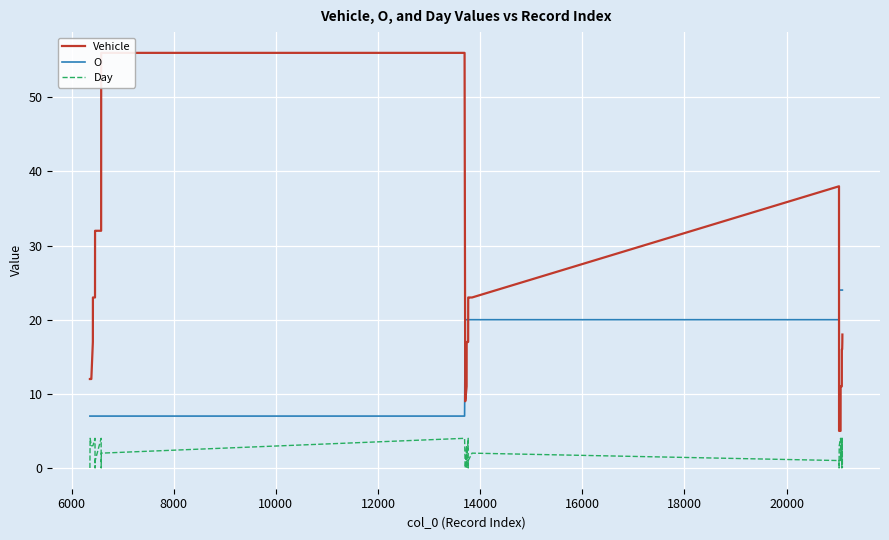

Reading left to right, extract all data points from this chart.

Vehicle: 12	12	12	12	12	12	17	23	23	32	32	32	56	56	56	56	9	11	17	17	17	23	23	23	38	5	5	5	5	5	11	11	11	16	16	16	16	16	17	18
O: 7	7	7	7	7	7	7	7	7	7	7	7	7	7	7	7	20	20	20	20	20	20	20	20	20	24	24	24	24	24	24	24	24	24	24	24	24	24	24	24
Day: 0	1	2	3	4	3	3	3	4	0	1	4	0	1	2	4	0	3	0	1	4	0	1	2	1	0	1	2	3	4	1	2	4	0	1	2	3	4	2	0